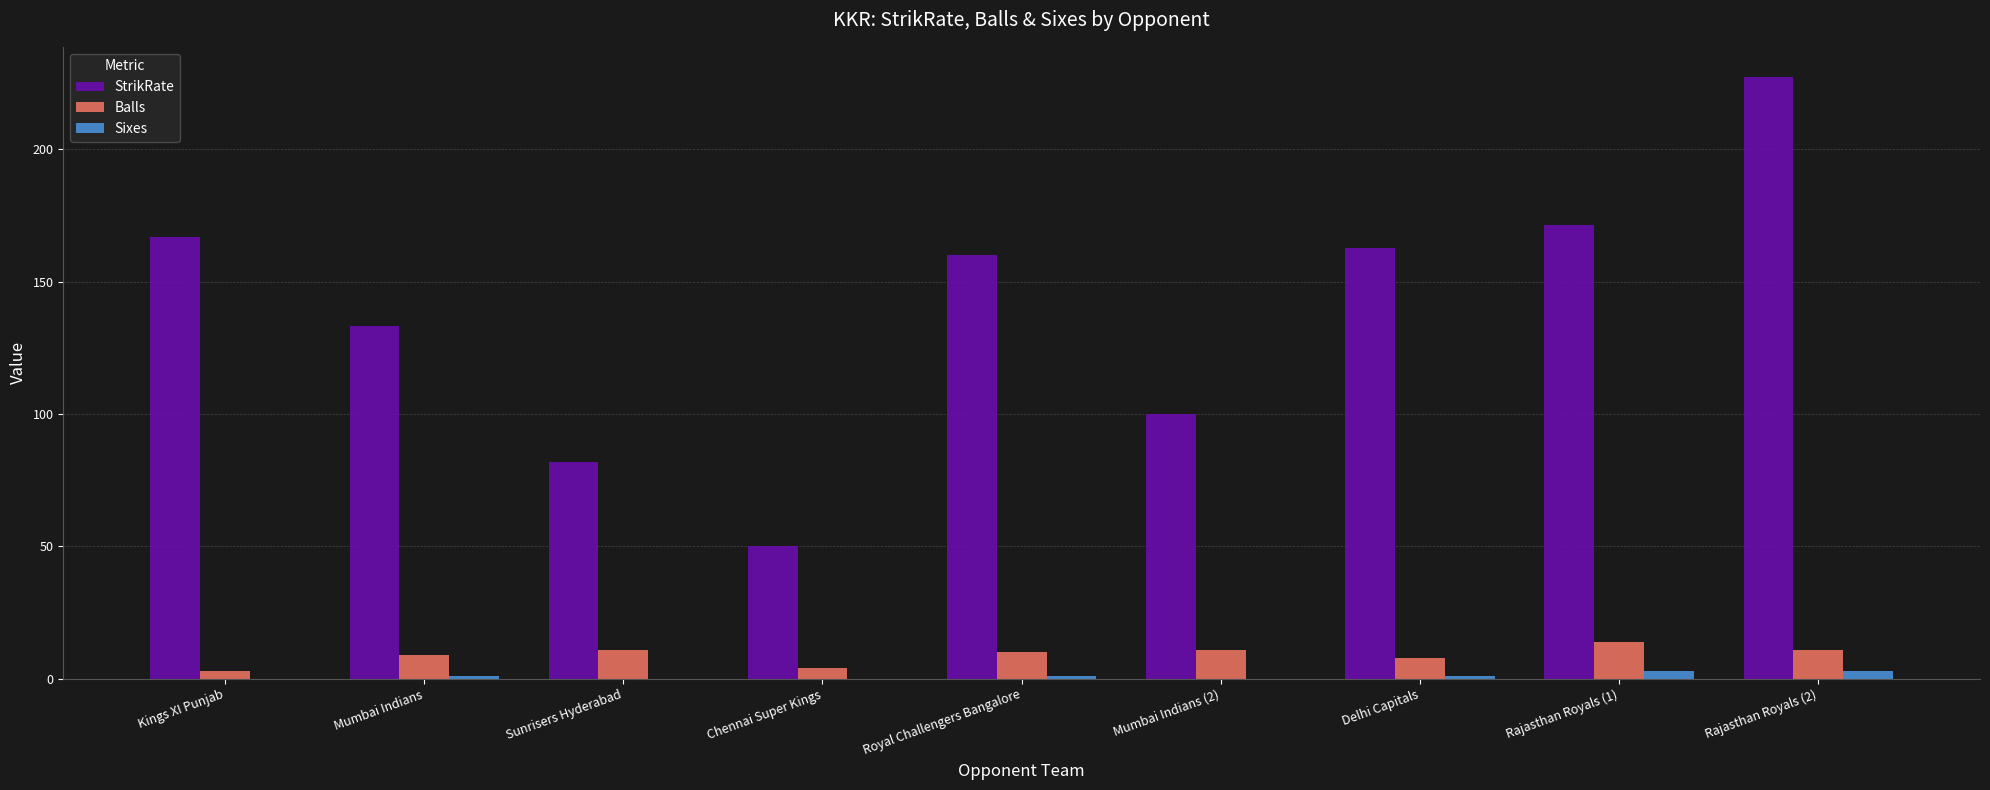

What is the sum of all Sixes values?

9.0